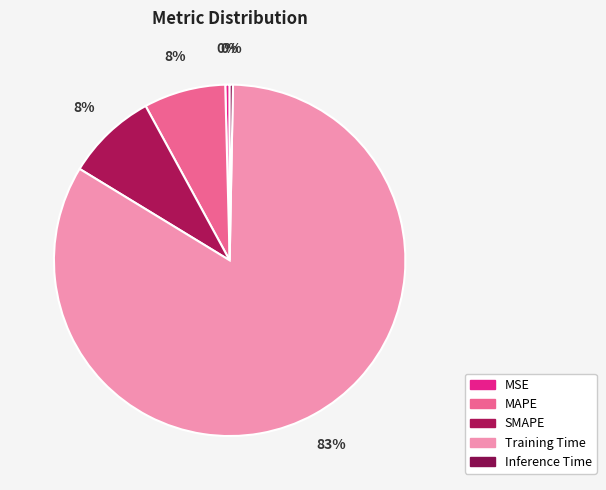

How many slices are in this pie chart?

5